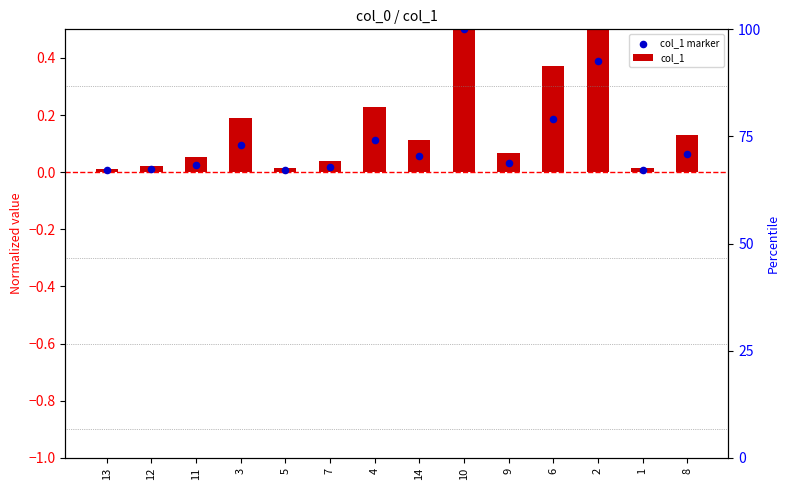

Is the value of col_1 at 10 greater than the value of col_1 marker at 6?

Yes